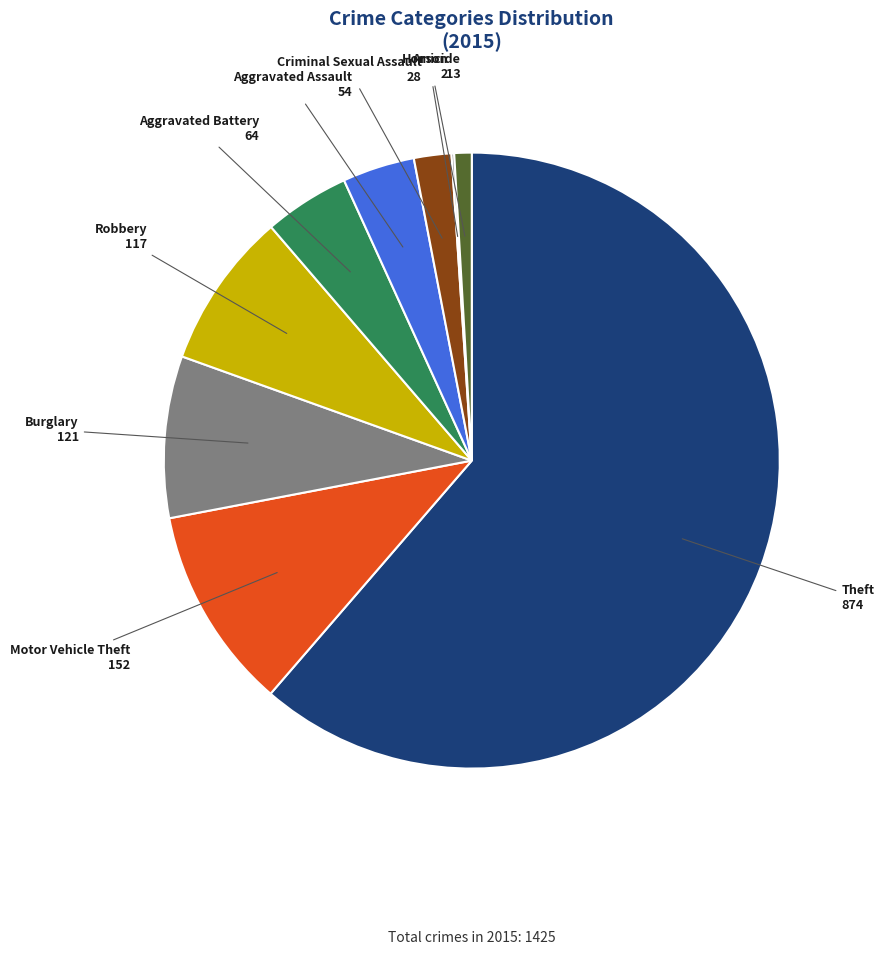

Is there any slice that represents more than half of the pie?

Yes